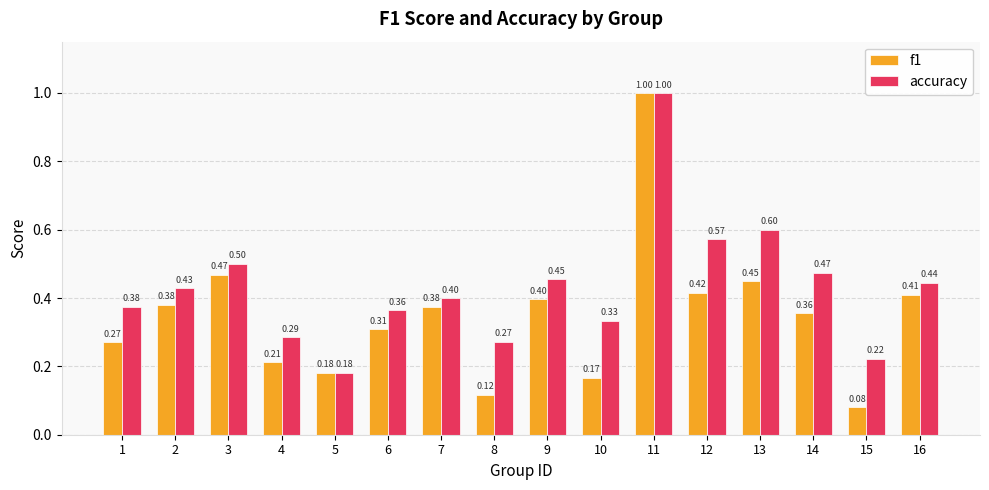

At how many categories does at least one series exceed 0?

16